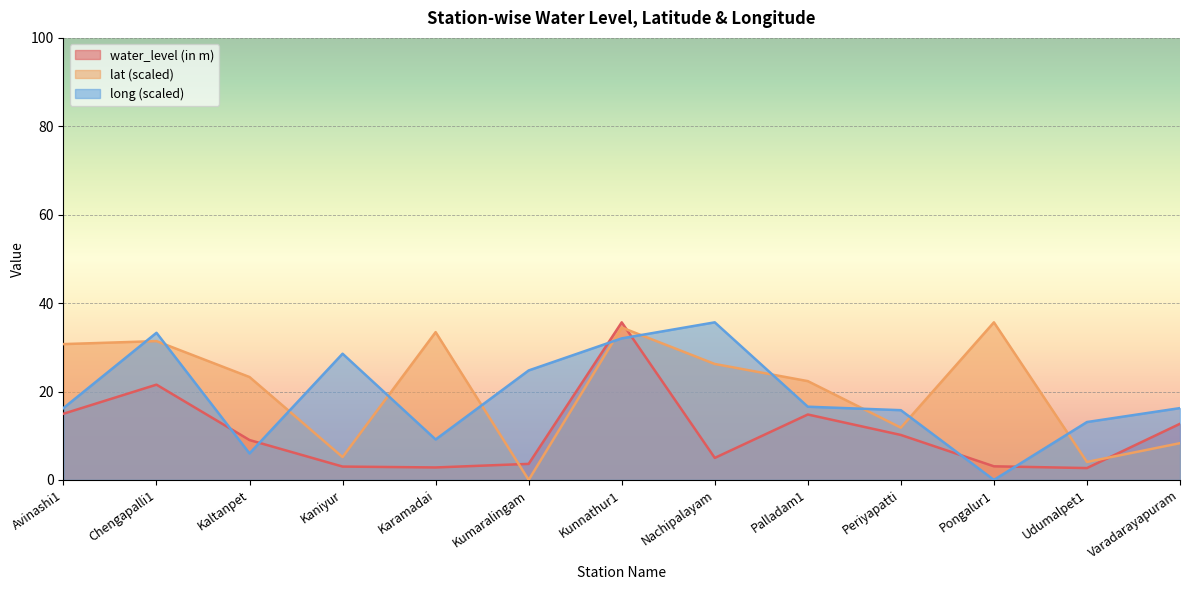

How many positive values does the lat series have?

12